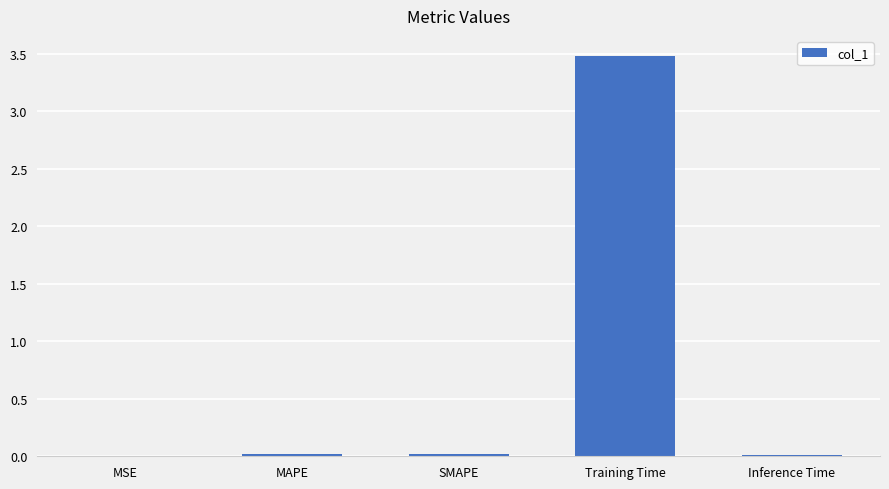

How many series are shown in this chart?

1